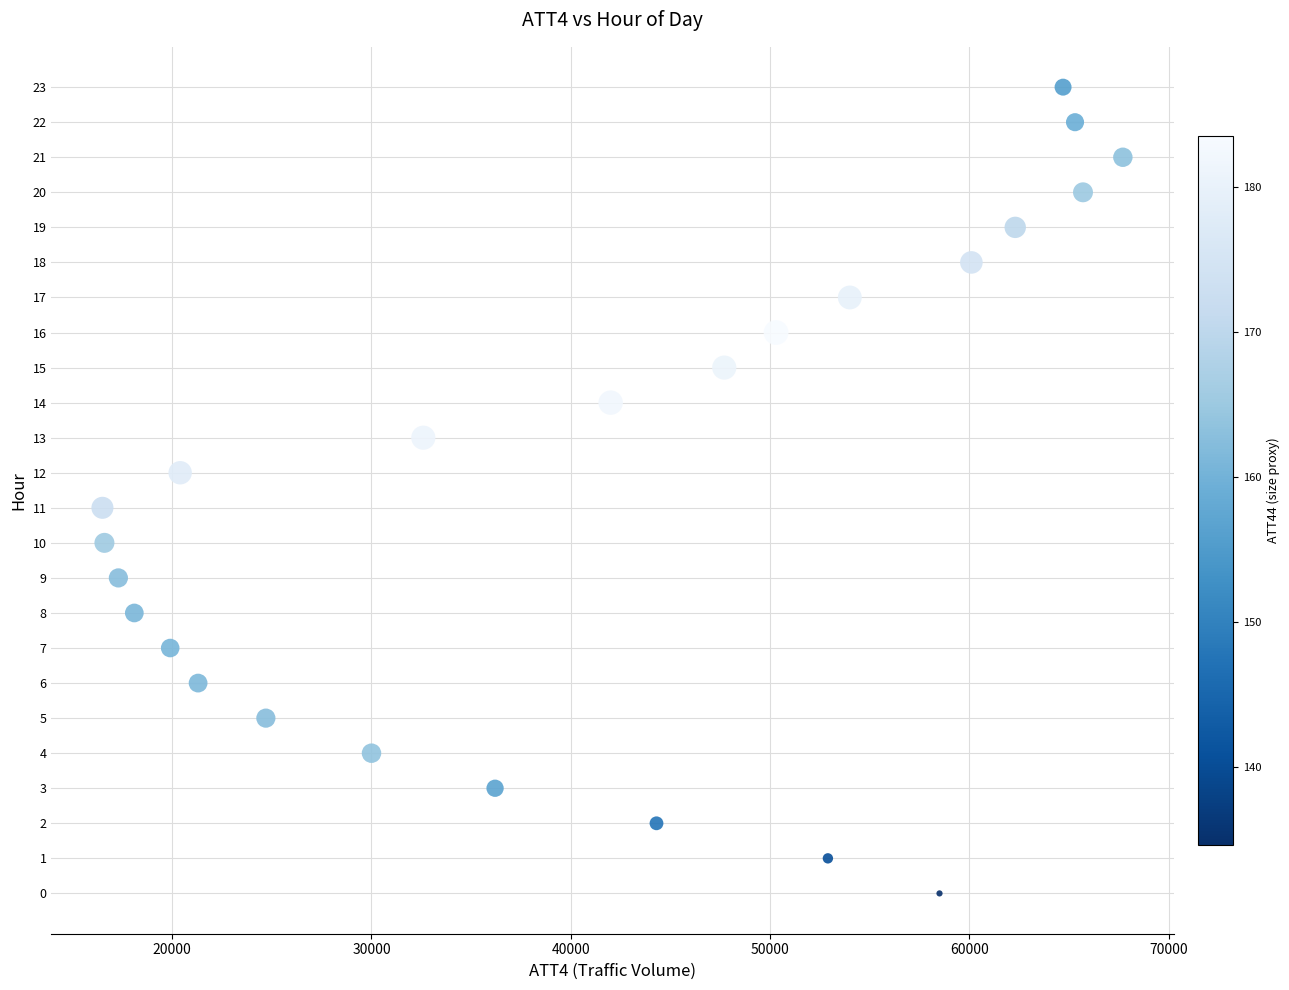

What is the range of Y values (max minus min)?

23